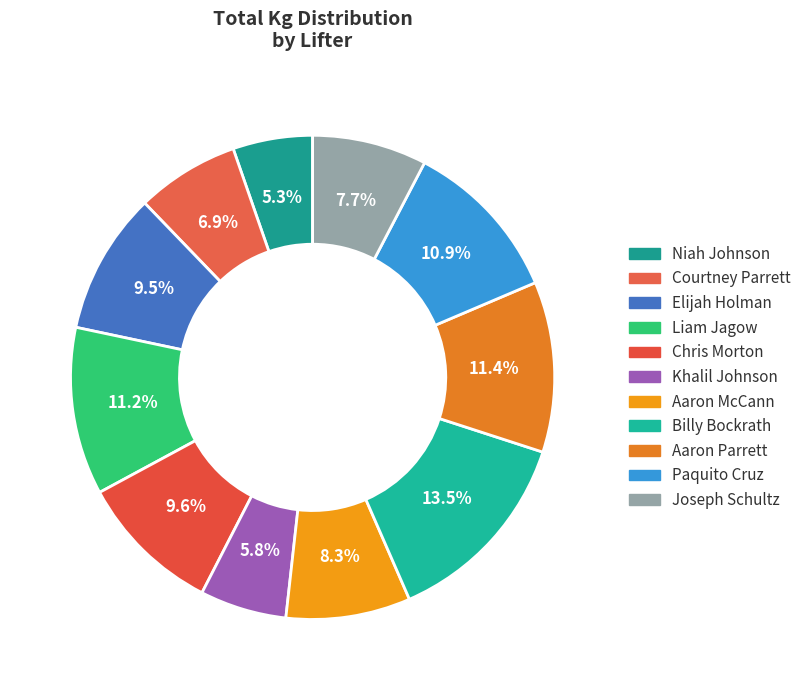

What is the ratio of the value at Joseph Schultz to the value at Khalil Johnson?

1.3